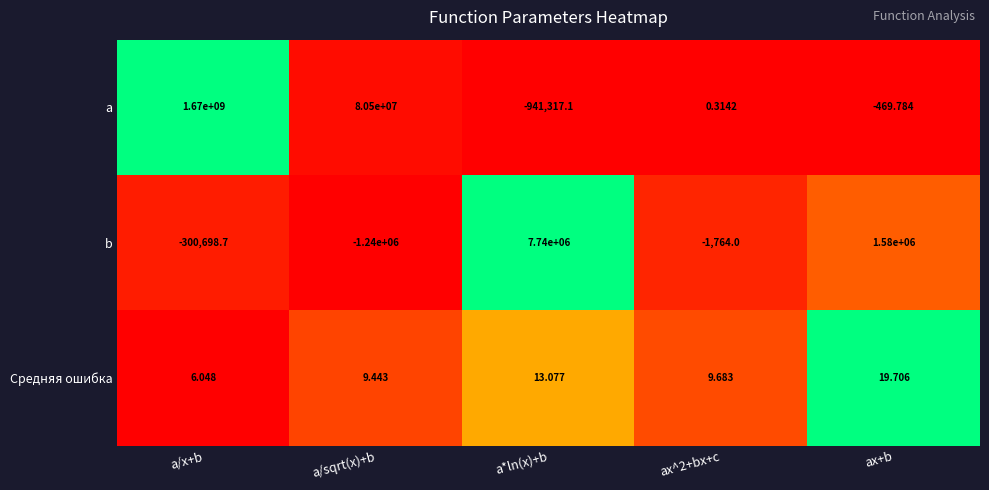

At which category is the sum across all series the highest?

a/x+b